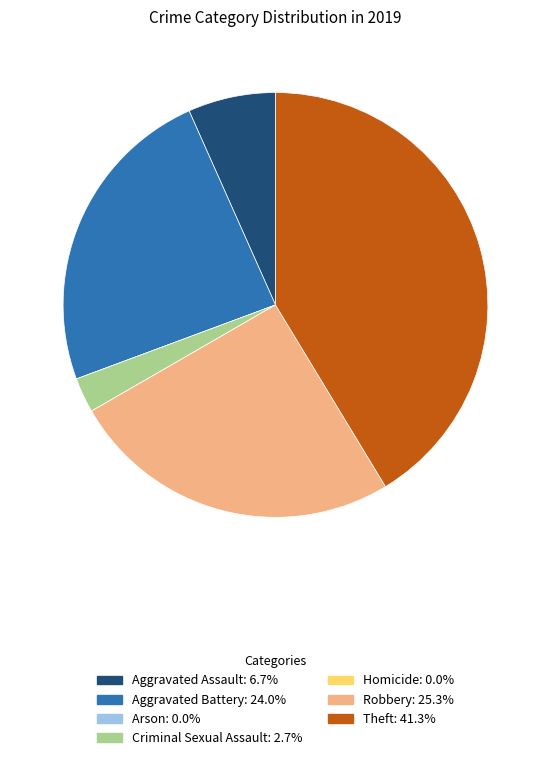

Between Aggravated Assault and Theft, which is larger?

Theft